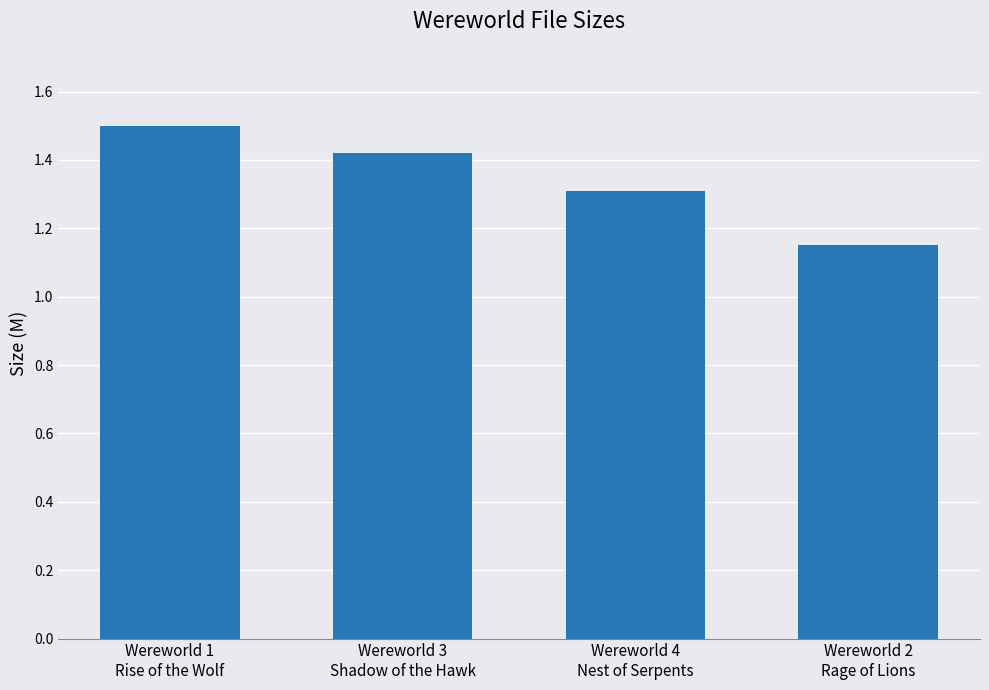

Is it true that the value at Wereworld 4
Nest of Serpents is 1.3?

True